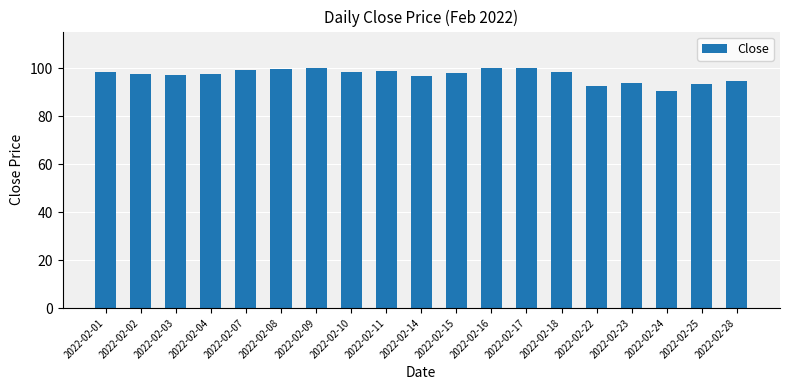

Is it true that the value at 2022-02-02 is 144.1?

False